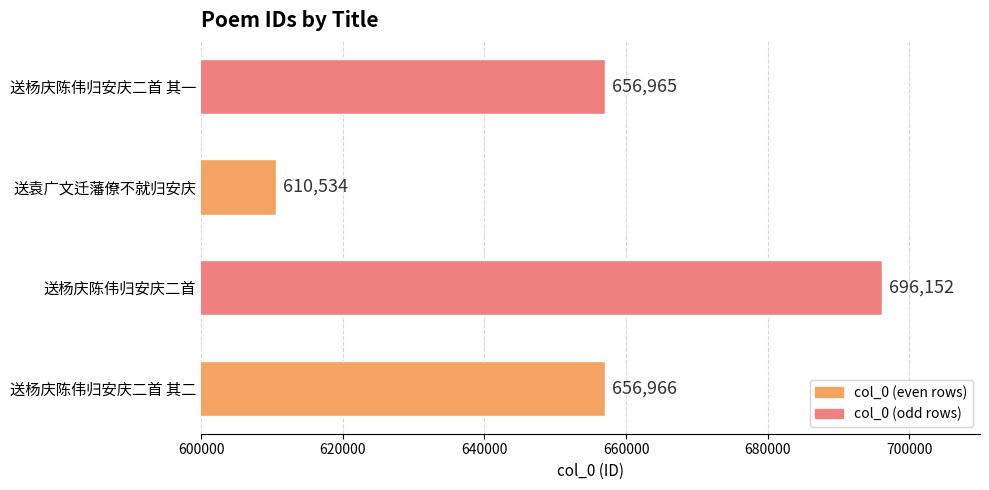

How many distinct data groups are displayed?

1